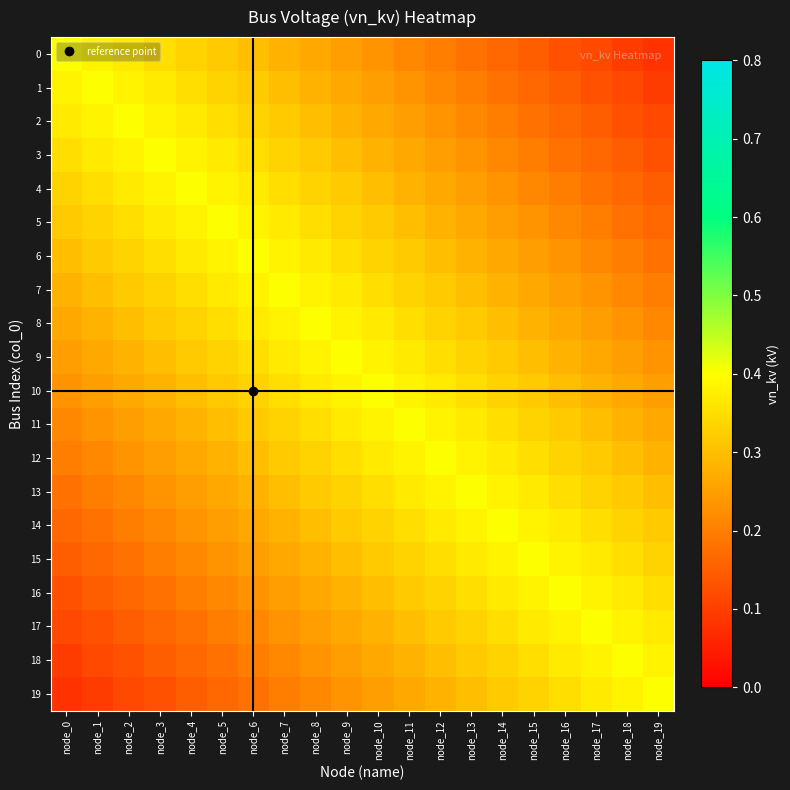

At which category does the chart reach its minimum across all series?

node_19